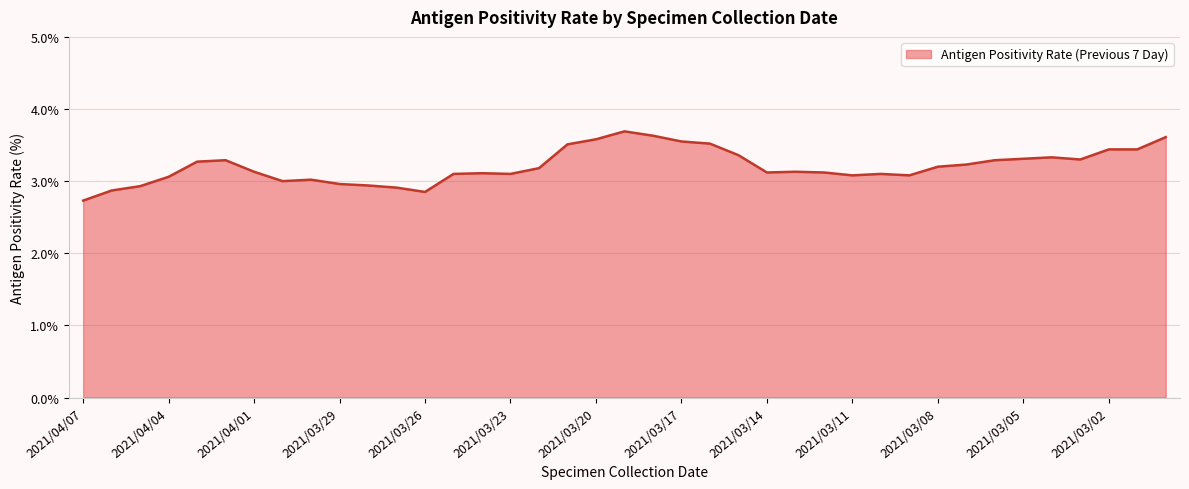

What is the smallest value displayed?

2.7